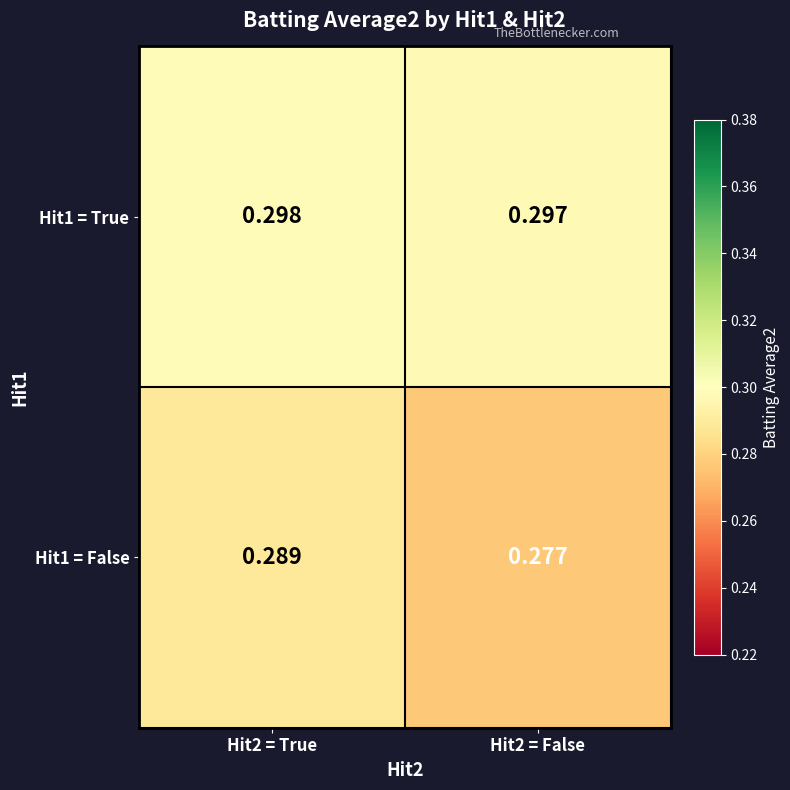

Is the value of Hit1 = False at Hit2 = False greater than the value of Hit1 = True at Hit2 = True?

No